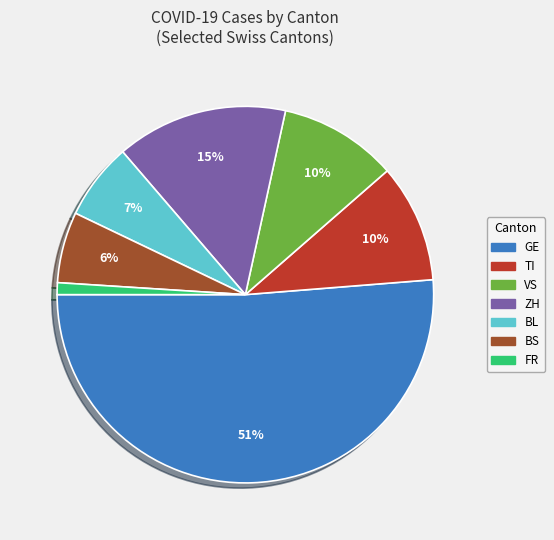

To the nearest percent, what is the average slice percentage?

14%